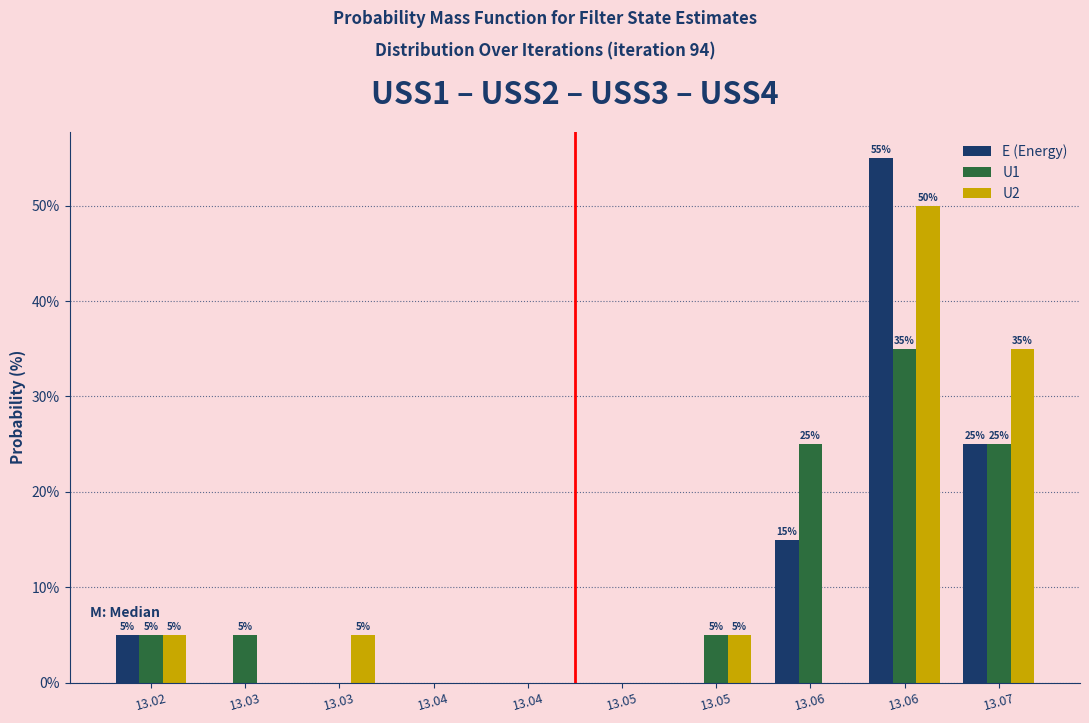

Are the bars grouped side by side (vs. stacked)?

Yes